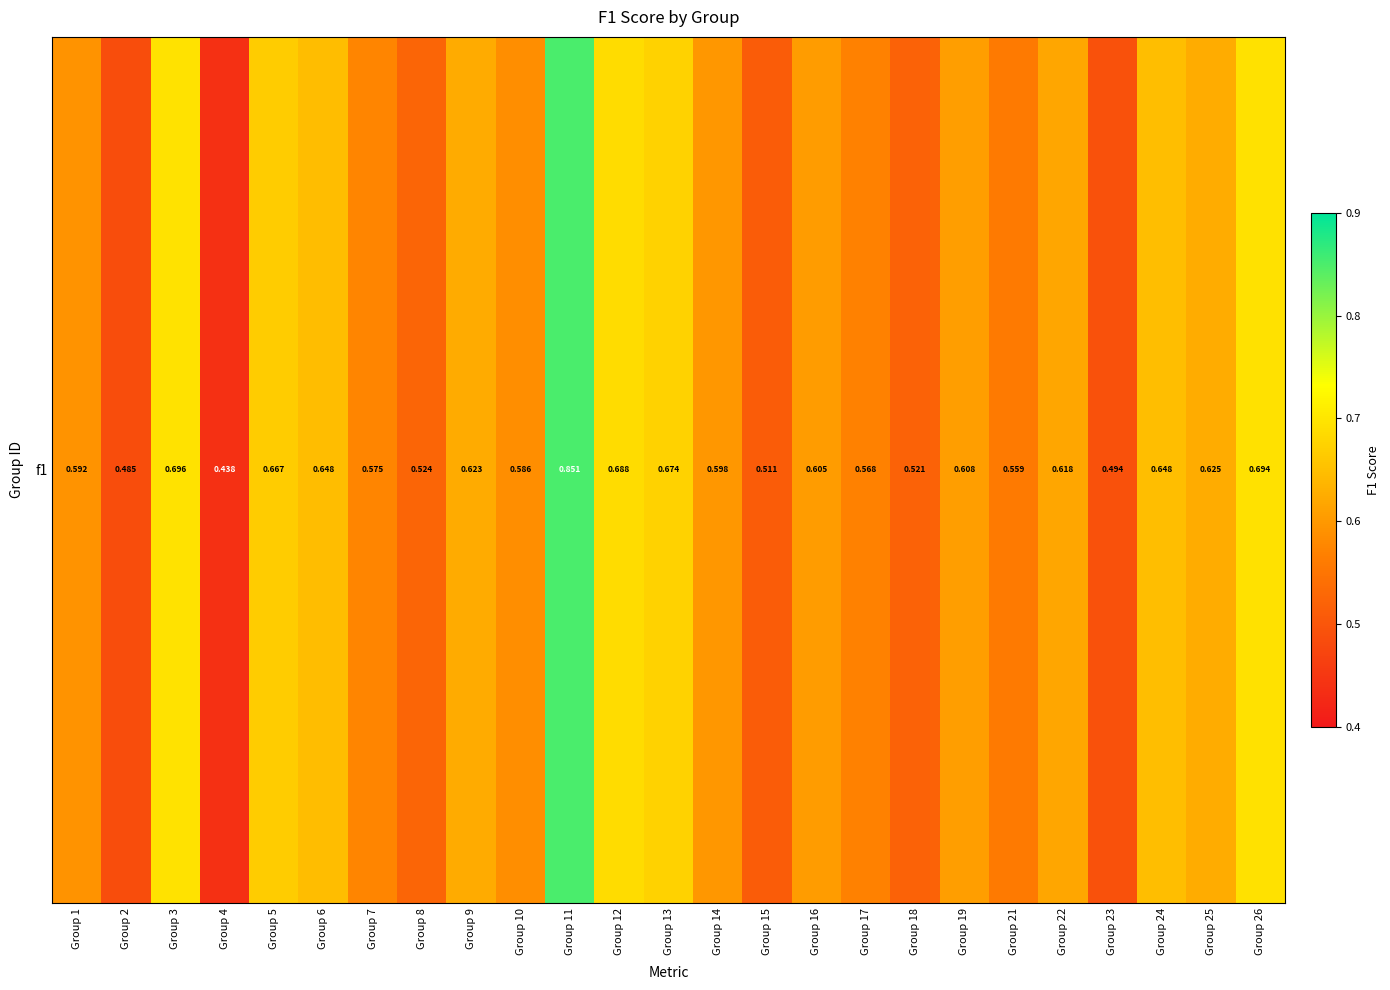

The chart shows a value of 0.6 at Group 17. True or false?

True